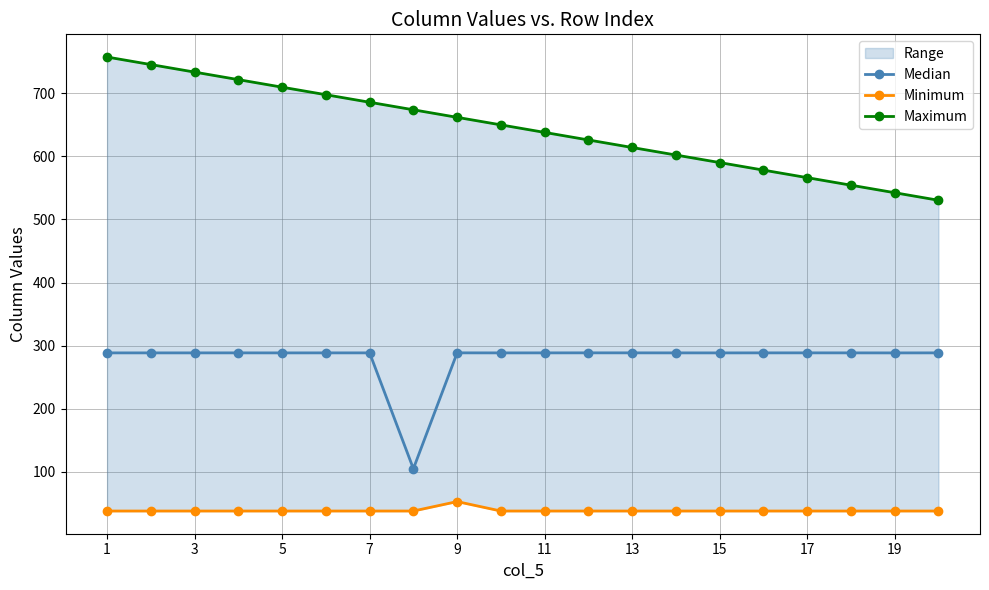

List the series in order of their overall mean, lowest first.

Minimum, Median, Maximum